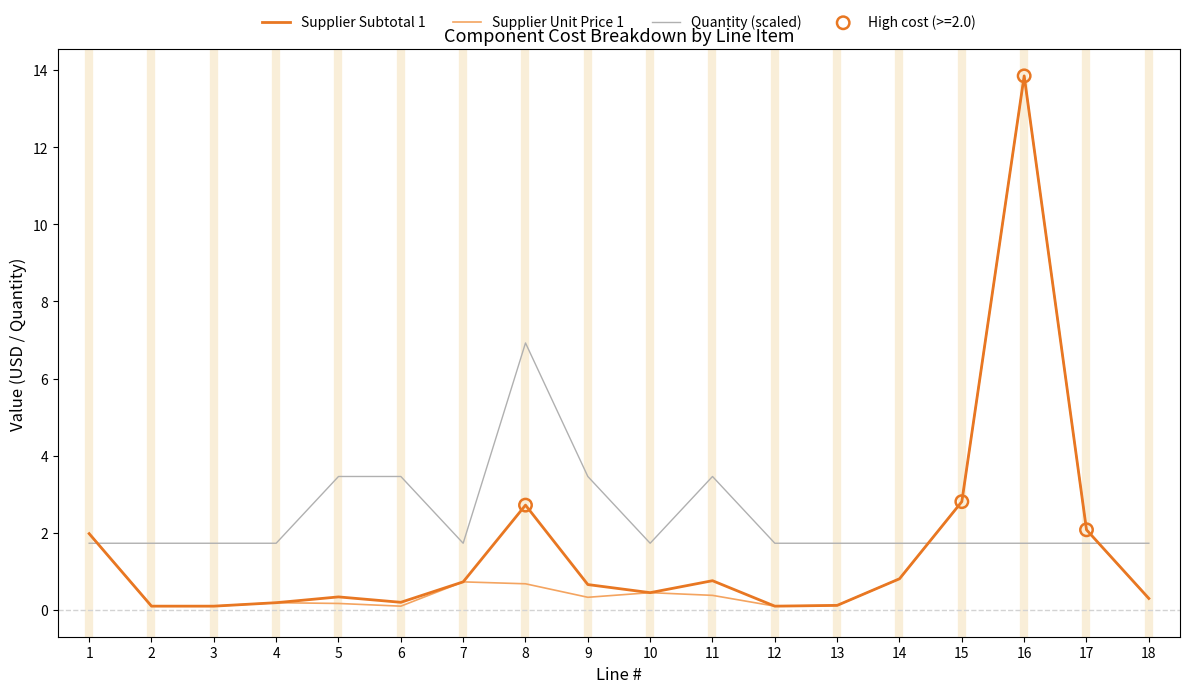

Between 4 and 11, which series saw the biggest shift?

Quantity (scaled)